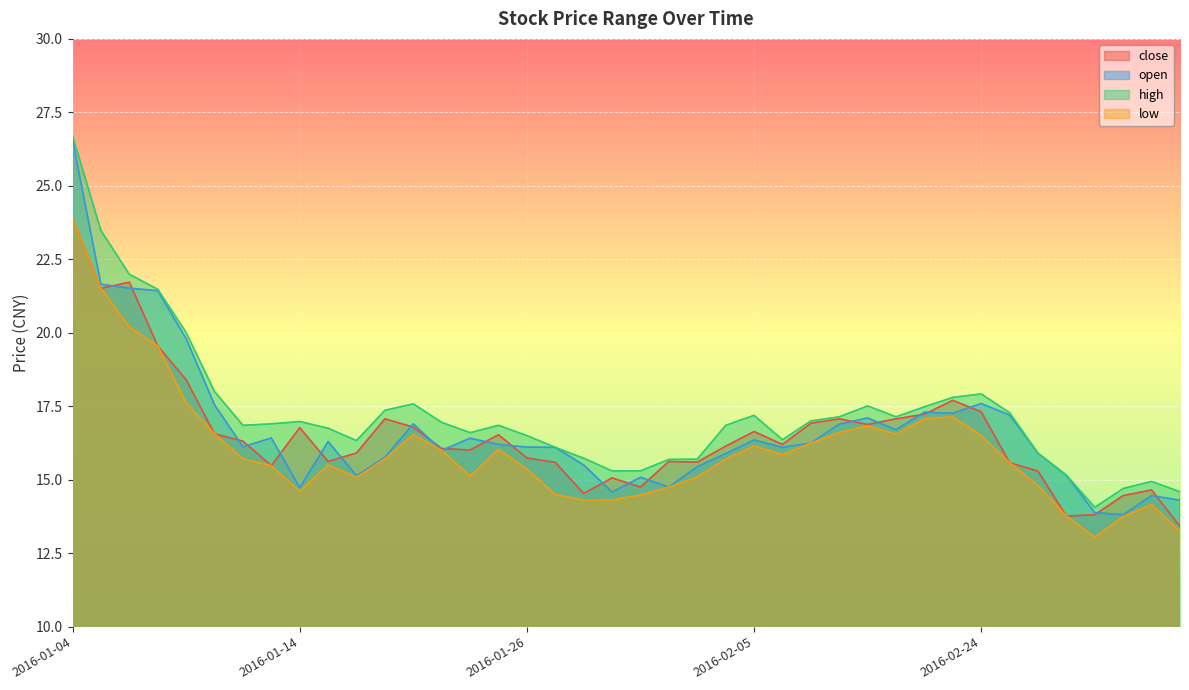

How many data points in close are less than 16?

17